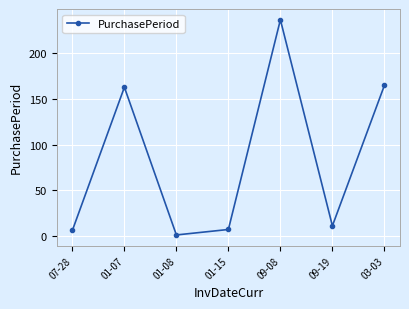

What is the label of the 3rd point from the left?

01-08